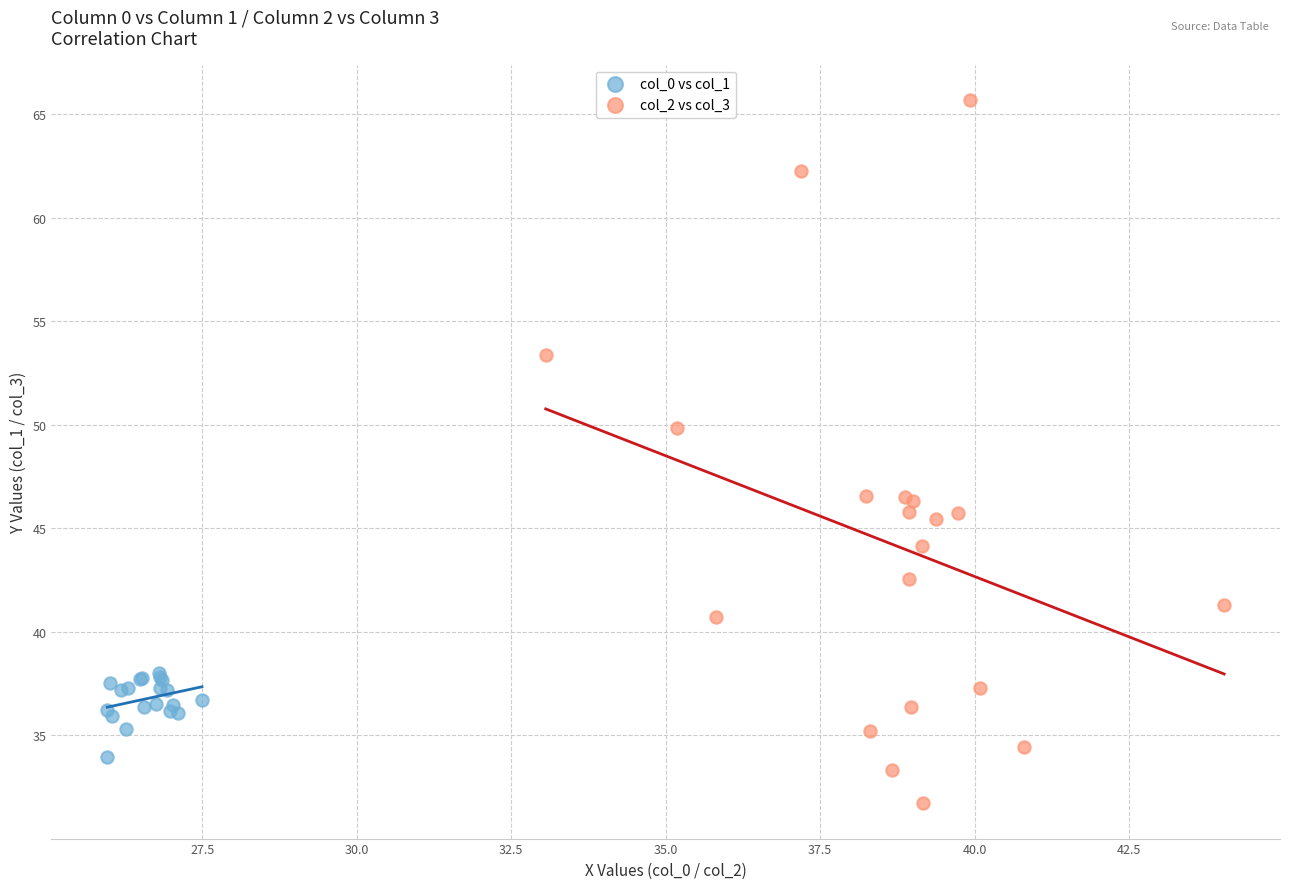

Which series reaches the maximum Y coordinate?

col_2 vs col_3